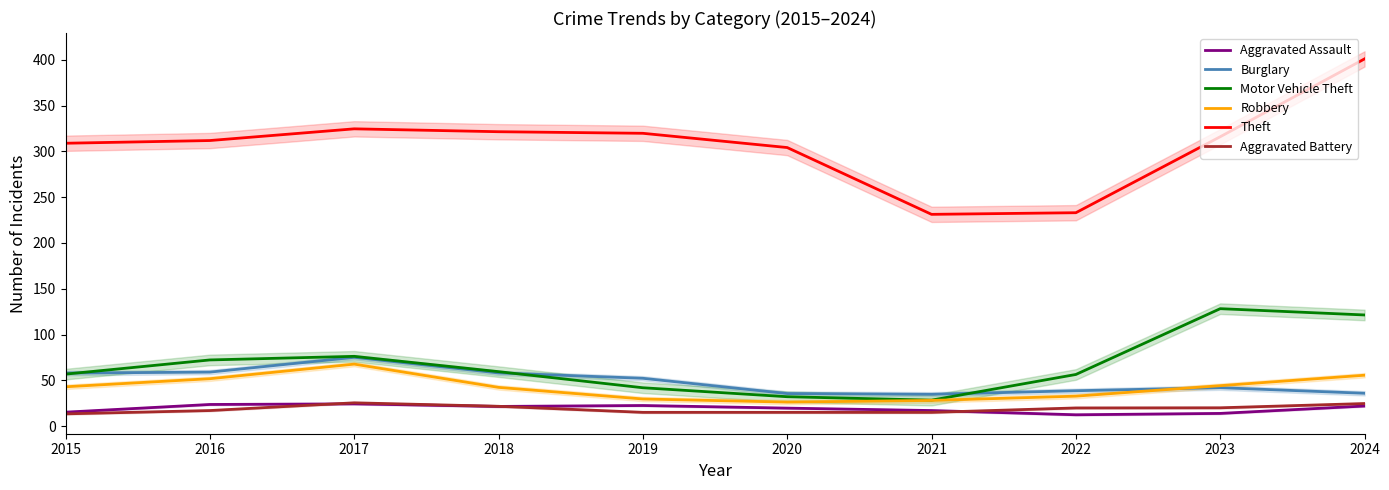

True or false: Aggravated Battery and Burglary intersect in this chart.

False